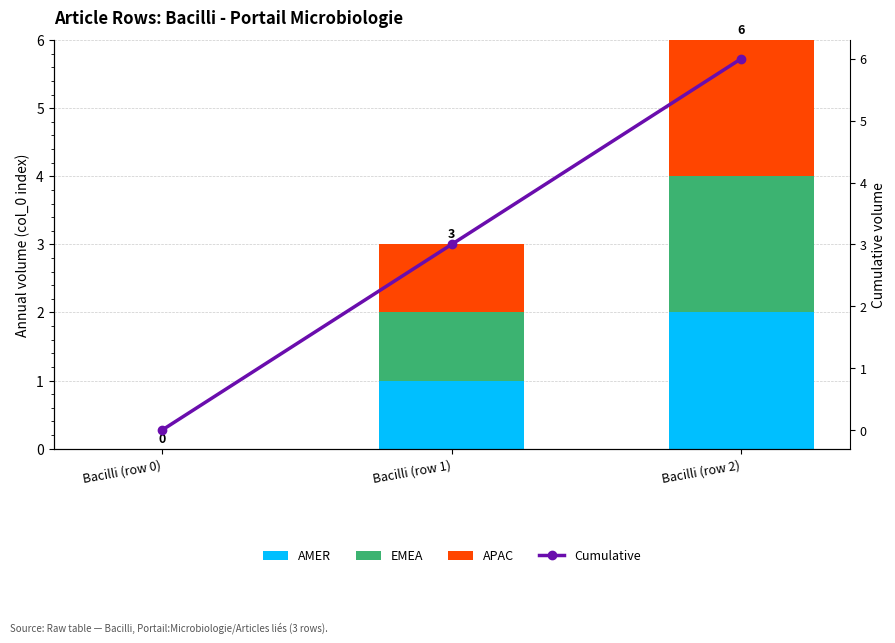

What is the sum of all EMEA values?

3